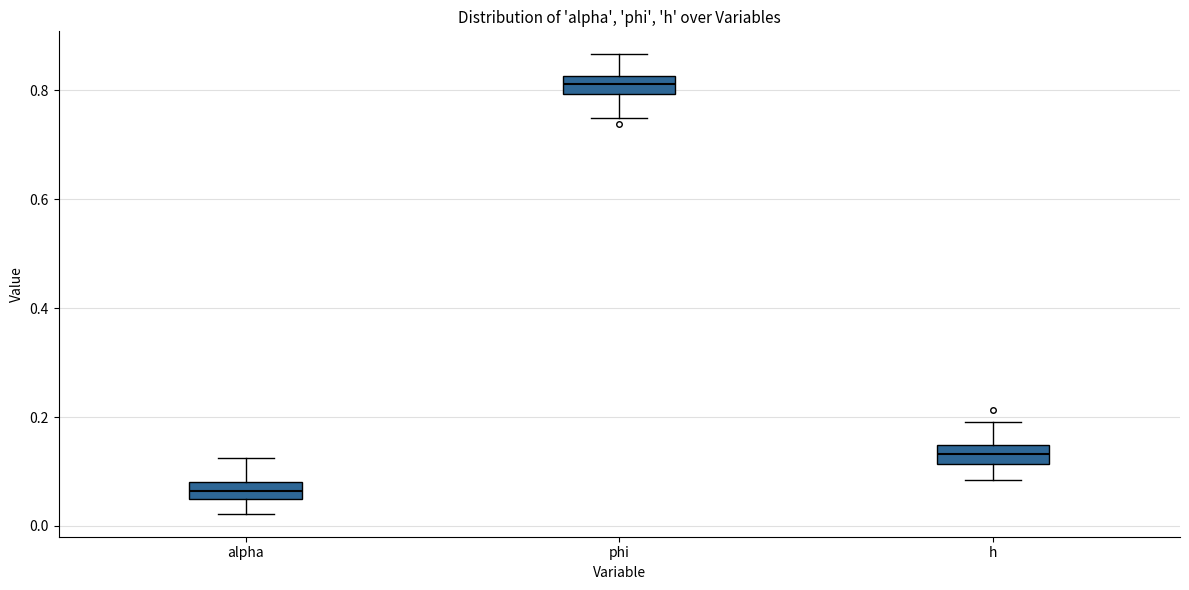

Reading left to right, read every box against the y-axis: the position of its median line, the range the box covers, and the ends of its whiskers. The values are not printed on the chart, so give them approximately, as read against the axis.

alpha: median 0.06 (inside the box), box 0.06 to 0.08, whiskers 0.02 to 0.12
phi: median 0.82 (inside the box), box 0.80 to 0.82, whiskers 0.74 to 0.86
h: median 0.14 (inside the box), box 0.12 to 0.14, whiskers 0.08 to 0.20